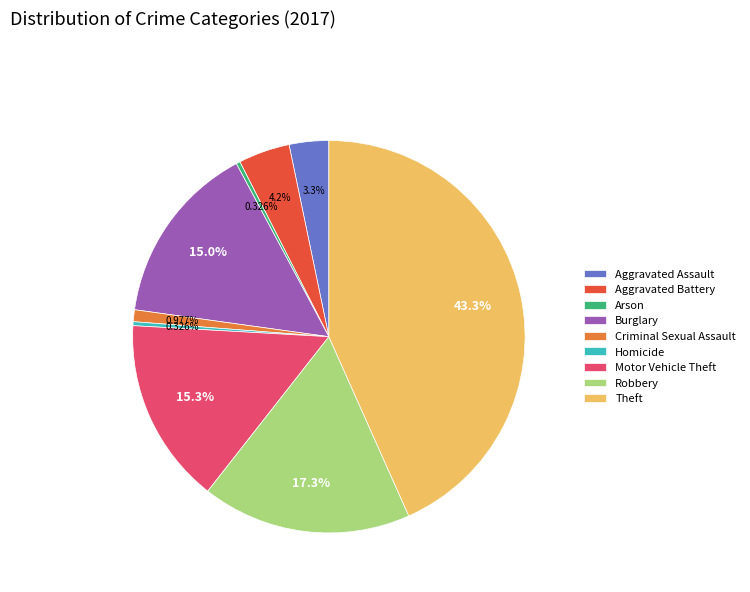

Is it true that Burglary is 15% of the pie?

True